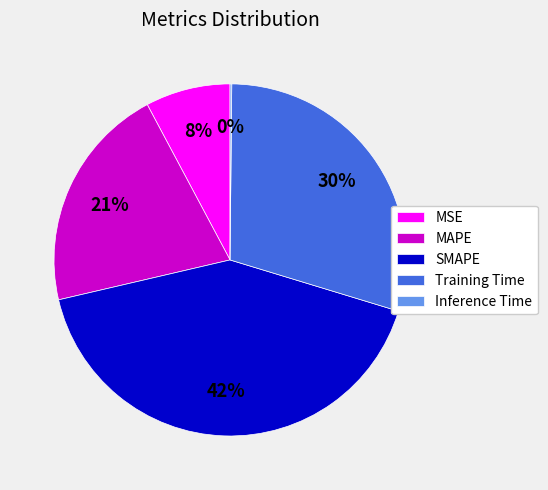

What percentage is the MAPE slice, to the nearest percent?

21%